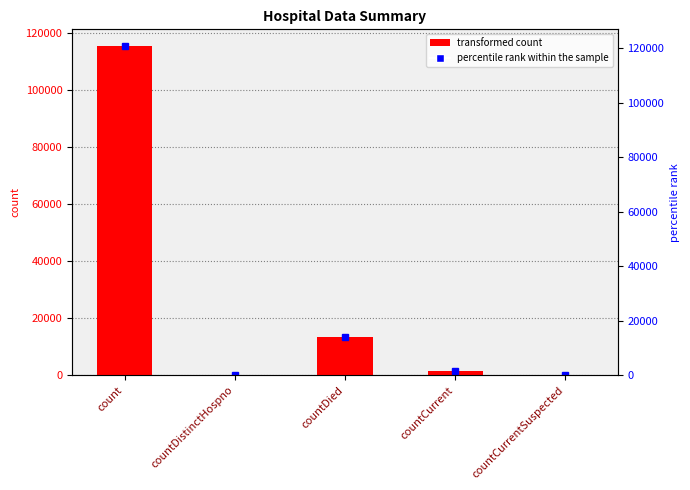

The chart shows a value of -70501 at countDistinctHospno. True or false?

False